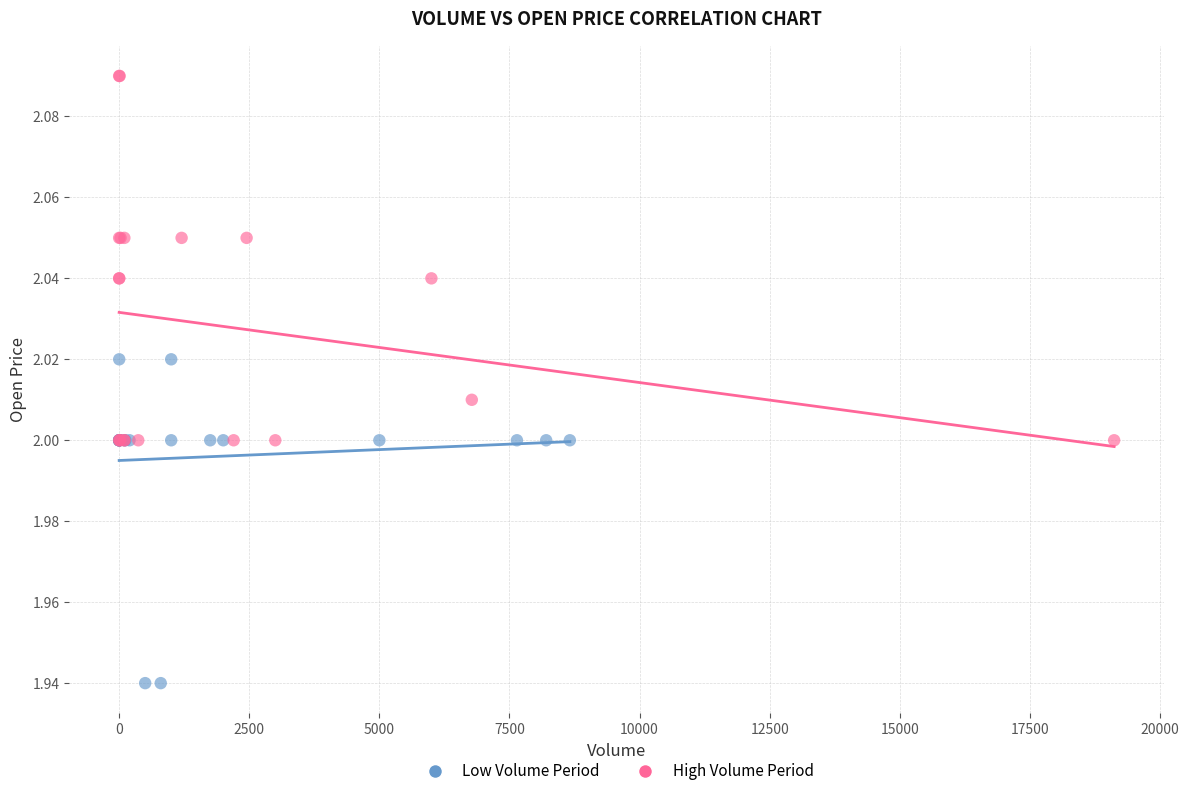

What are all the series names shown in the legend?

Low Volume Period, High Volume Period